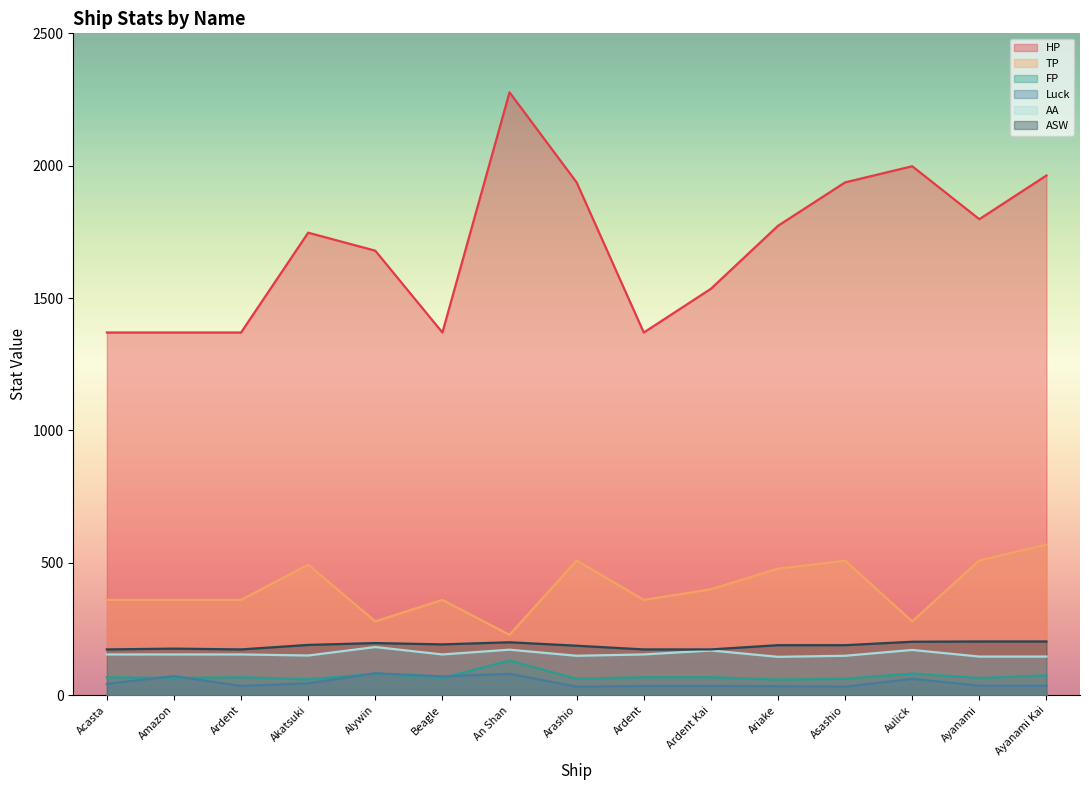

What are all the series names shown in the legend?

HP, TP, FP, Luck, AA, ASW